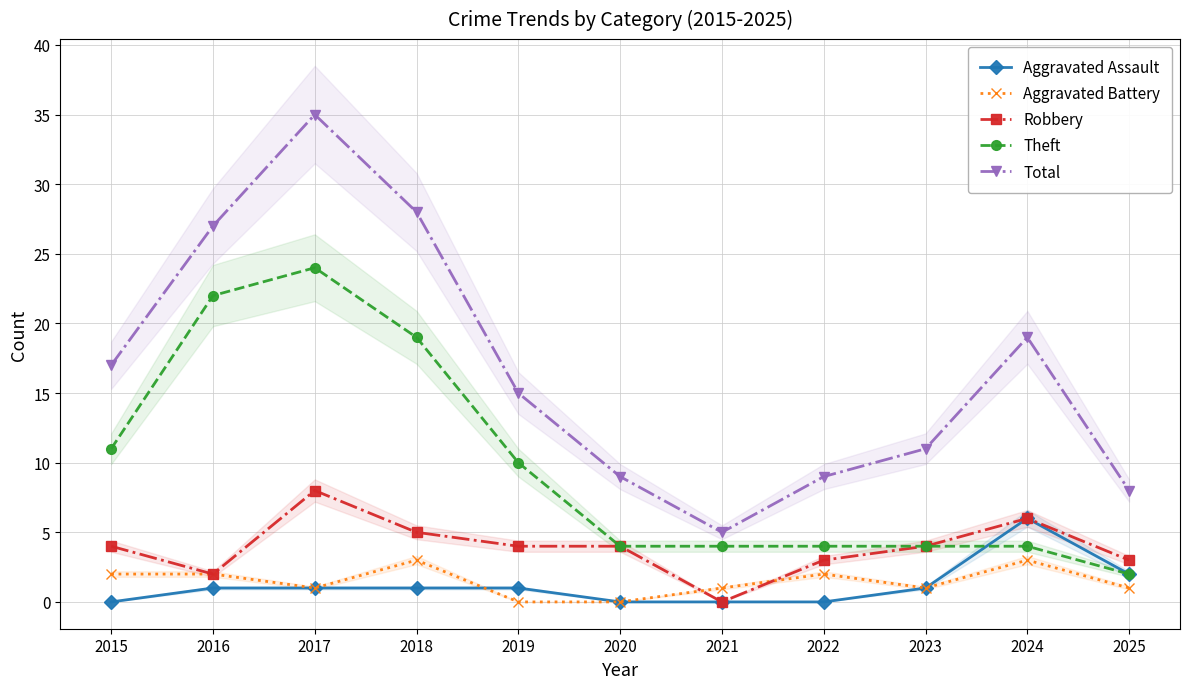

Is this an area chart (filled region under the line)?

No